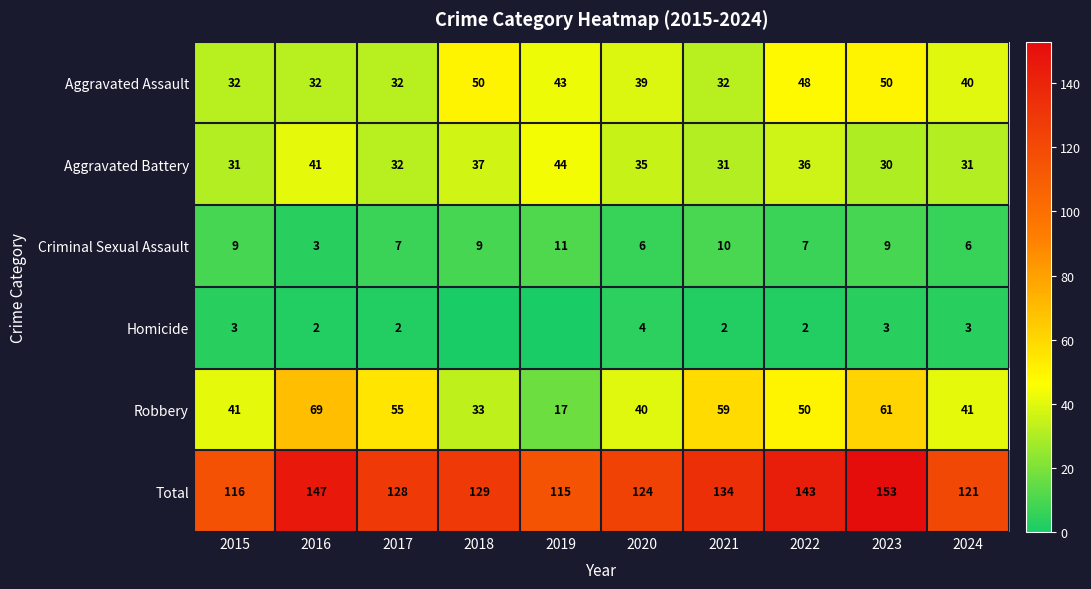

What is the difference between the second highest and minimum values in the Aggravated Assault series?

18